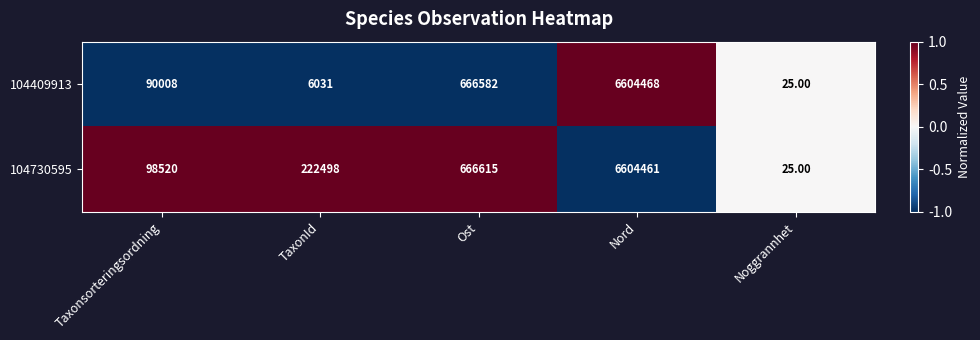

Where is 104409913 nearest to the value 3302246?

Ost